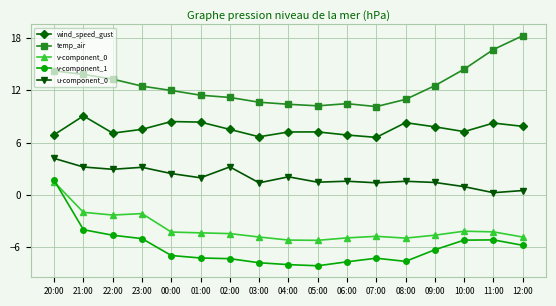

True or false: temp_air and u-component_0 intersect in this chart.

False